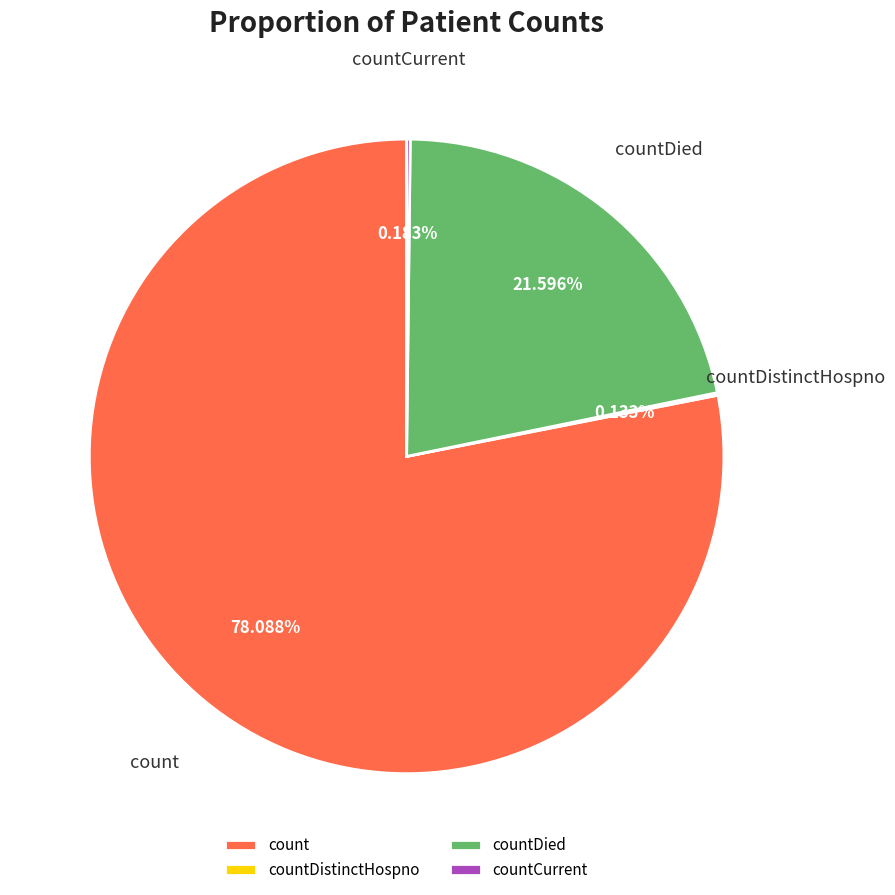

True or false: countDied accounts for 22% of the total.

True